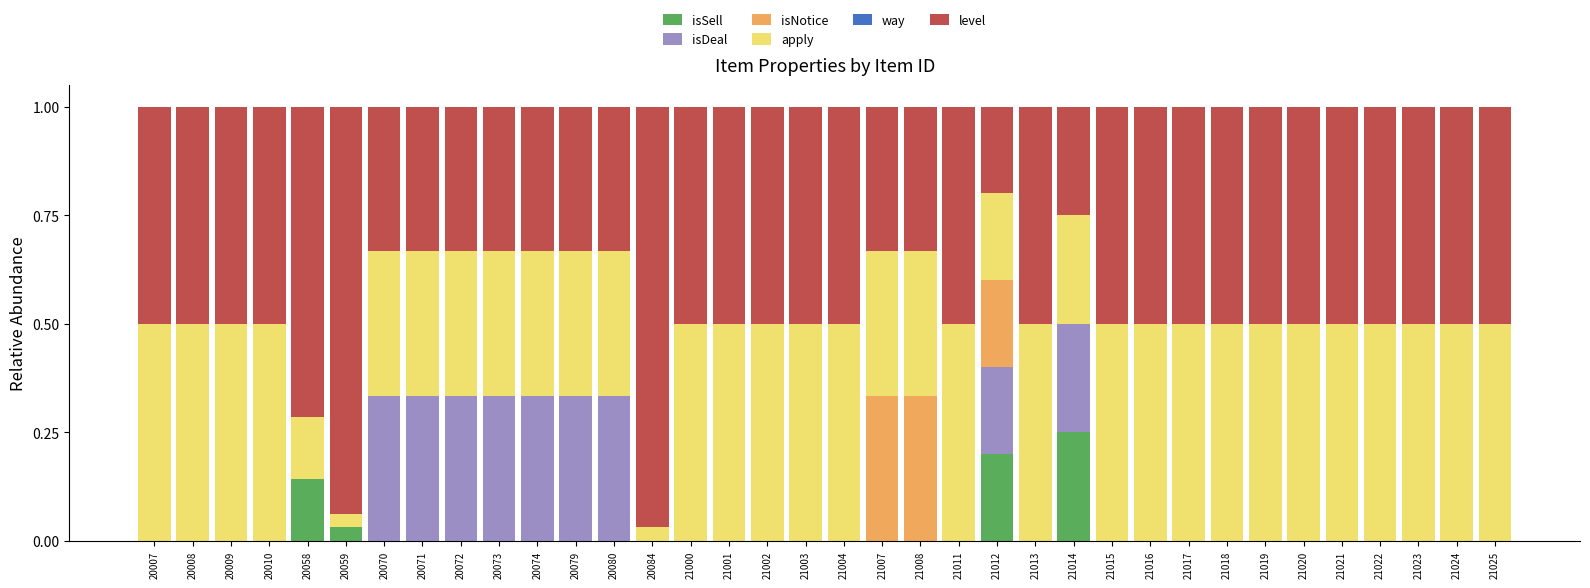

At which label does isSell reach its peak?

21014